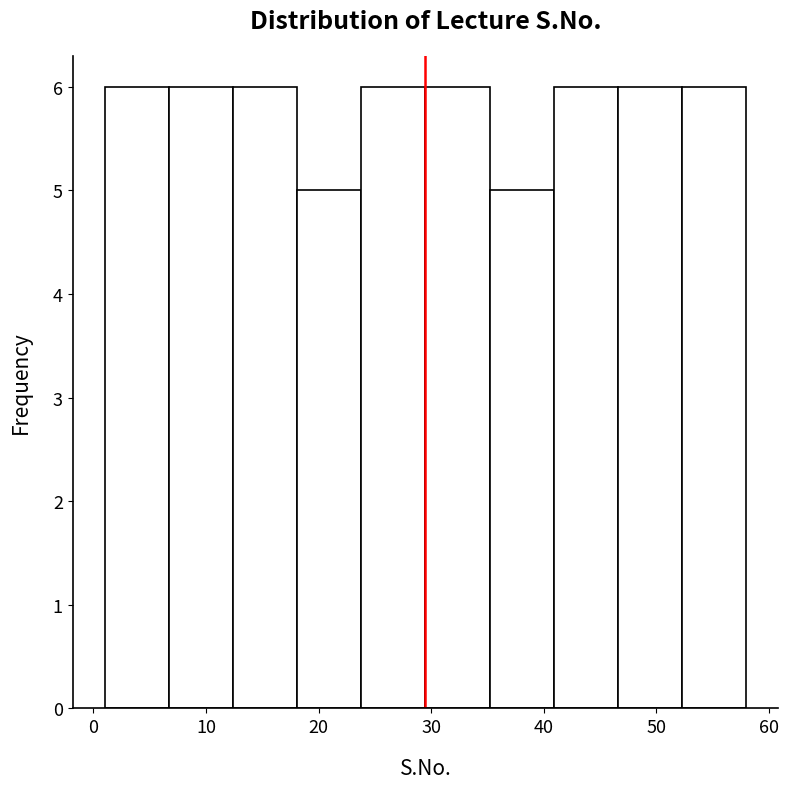

Reading left to right, list every bar in this chart as the range it spans on the x-axis followed by its height. Neither the bar edges nor the heights are printed on the chart, so give them approximately, as read against the axes.

1.0 to 6.7: 6
6.7 to 12.4: 6
12.4 to 18.1: 6
18.1 to 23.8: 5
23.8 to 29.5: 6
29.5 to 35.2: 6
35.2 to 40.9: 5
40.9 to 46.6: 6
46.6 to 52.3: 6
52.3 to 58.0: 6